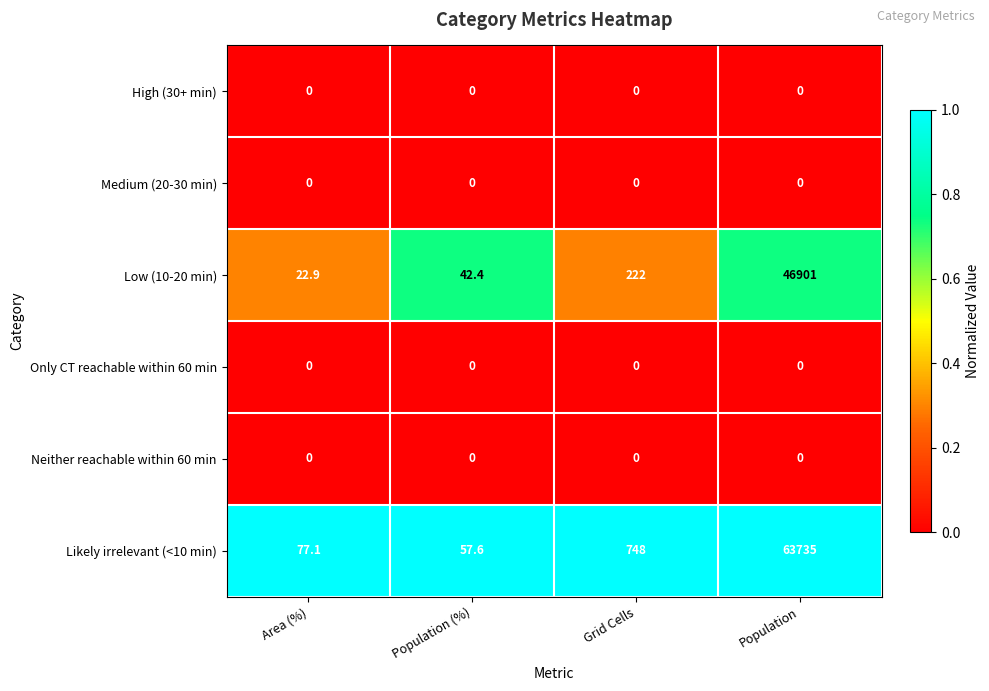

The value of Likely irrelevant (<10 min) at Population (%) is 57.6. True or false?

True